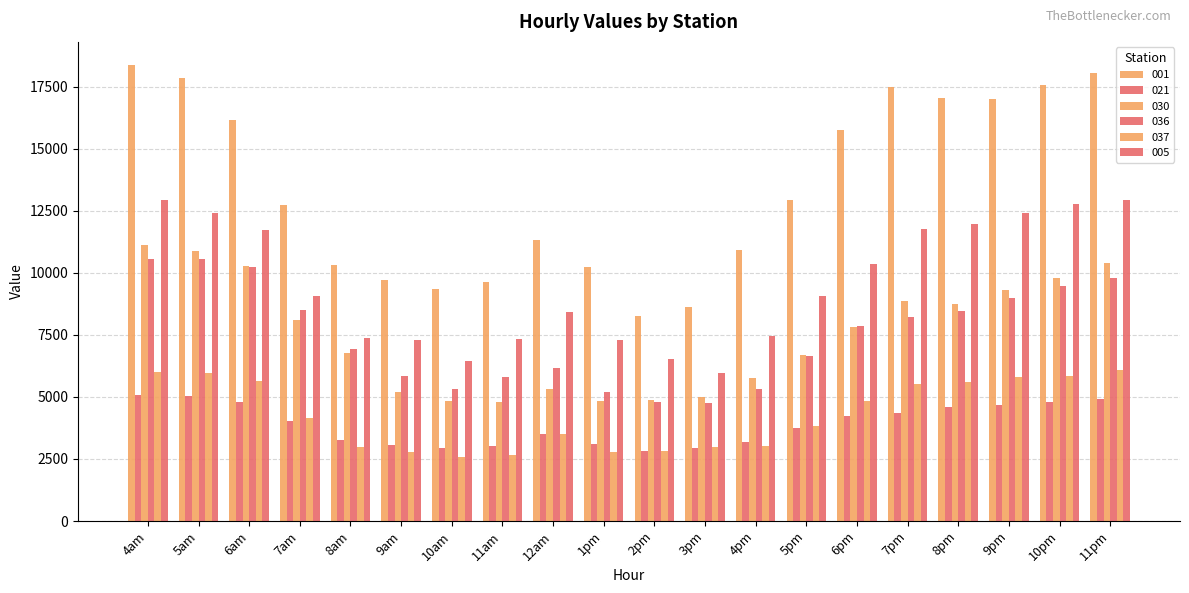

How many values in the 021 series are below 4015?

10